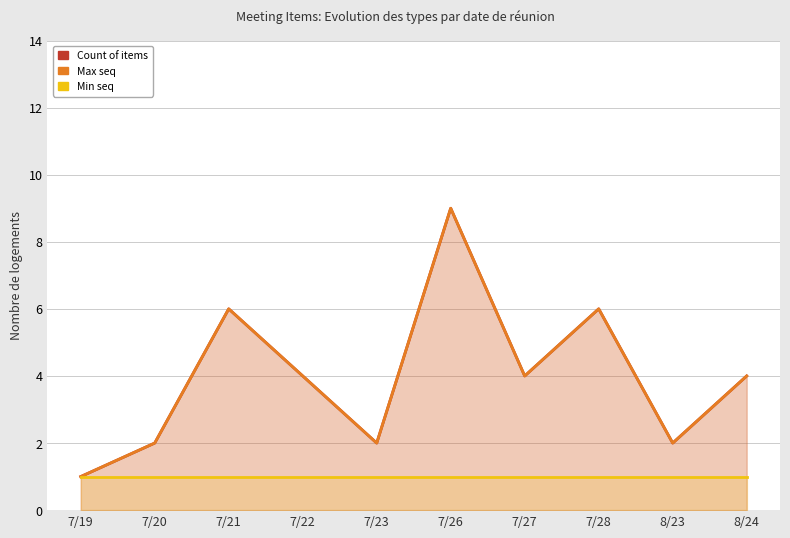

How many interior local valleys does the Max seq series have?

3